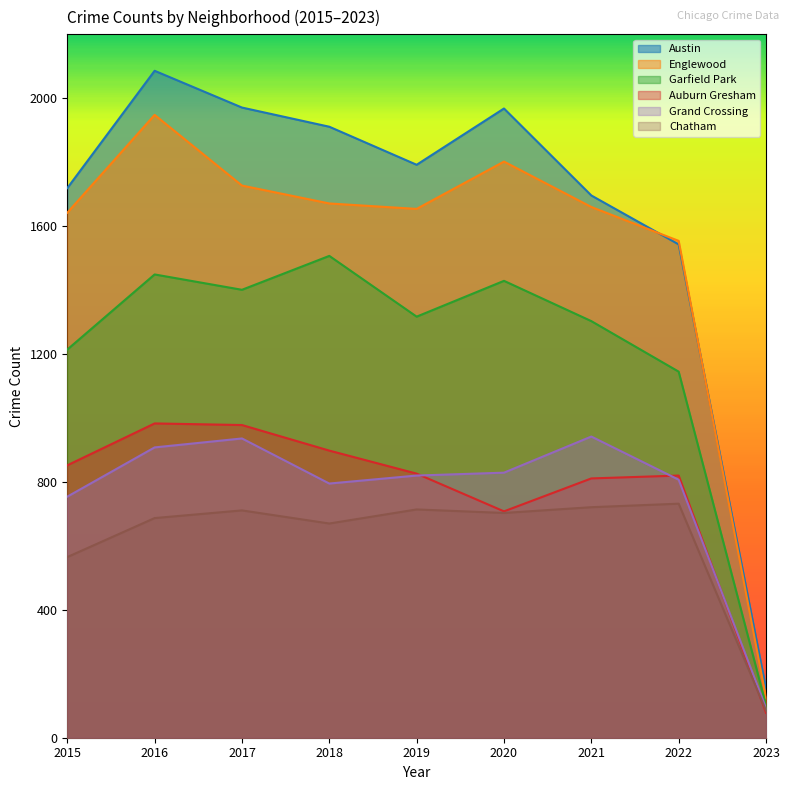

What is the maximum value shown in the chart?

2086